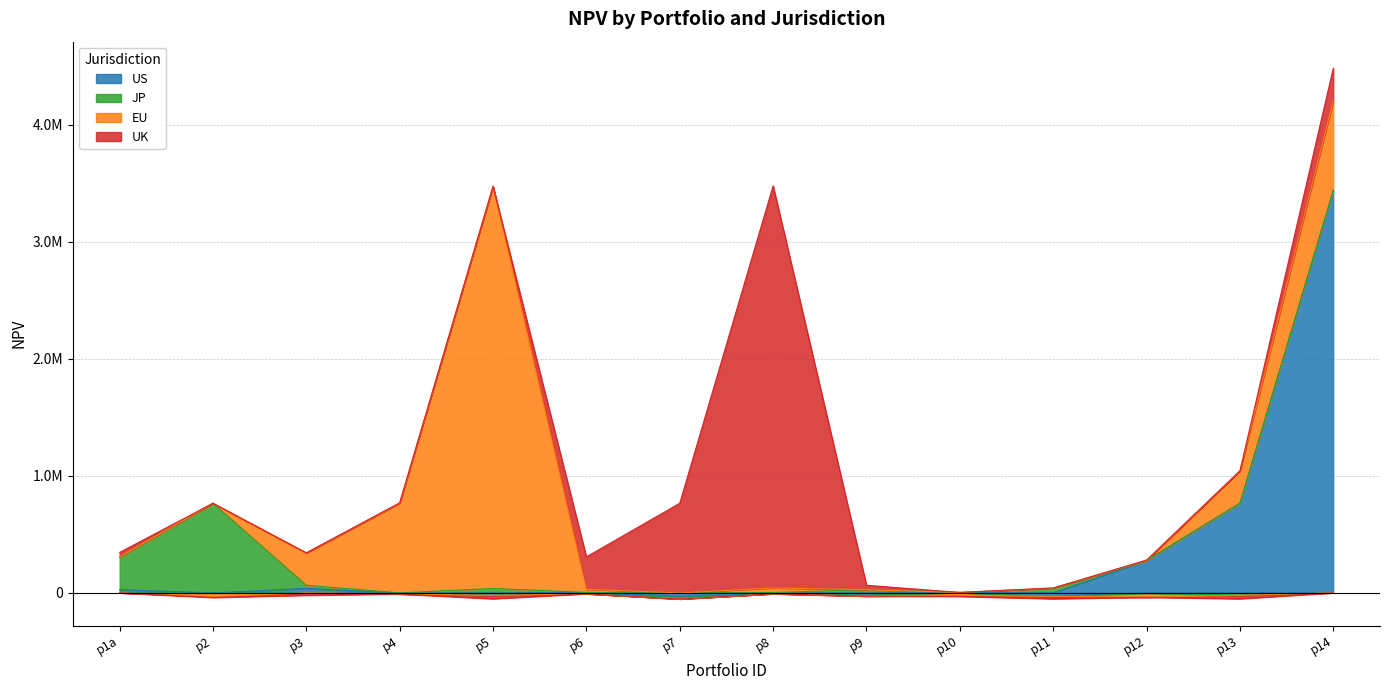

Which series has the widest spread of values?

US